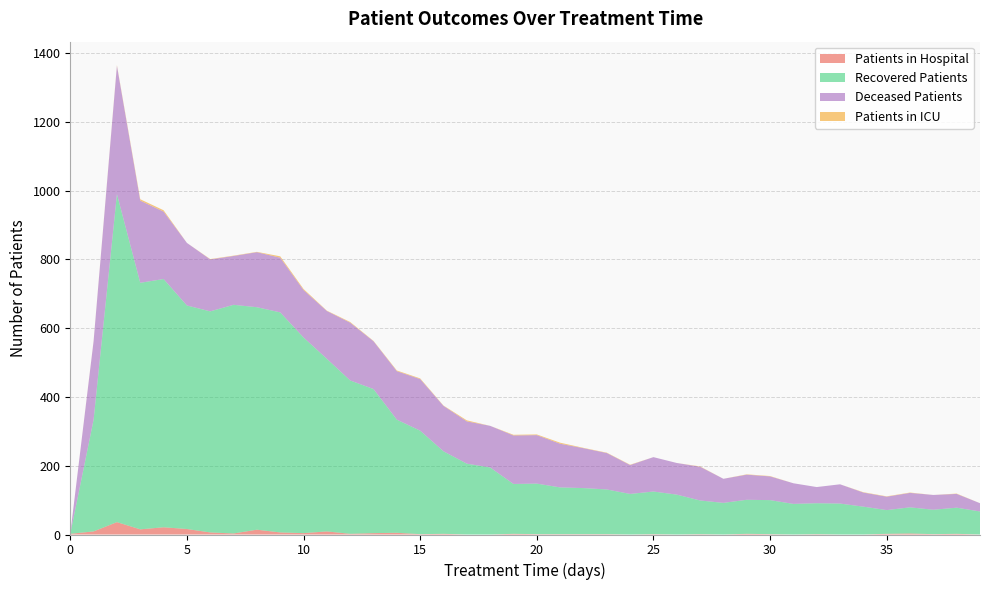

Reading left to right, extract all data points from this chart.

patients_in_hospital: 2	9	36	15	21	16	6	3	14	6	4	9	2	4	5	1	2	0	0	2	1	1	1	1	0	1	0	1	0	2	1	0	1	0	0	2	3	1	2	0
patients_in_icu: 0	1	2	4	4	0	1	1	1	4	3	1	2	1	2	2	1	3	0	2	2	3	1	1	1	0	0	1	0	1	1	0	0	0	1	1	1	0	1	0
recovered_patients: 0	325	954	717	722	650	643	665	647	640	569	502	446	419	329	301	240	206	195	145	147	136	134	130	118	124	116	98	92	99	99	89	90	90	81	69	76	71	76	67
deceased_patients: 0	228	373	239	196	182	151	142	160	159	138	139	168	139	141	150	132	123	121	141	141	127	116	106	84	100	92	98	70	73	69	60	47	56	41	39	42	43	40	24